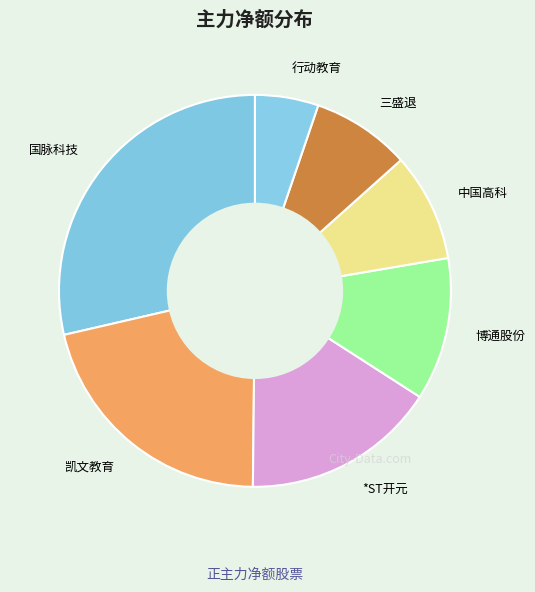

What is the largest slice in the pie chart?

国脉科技